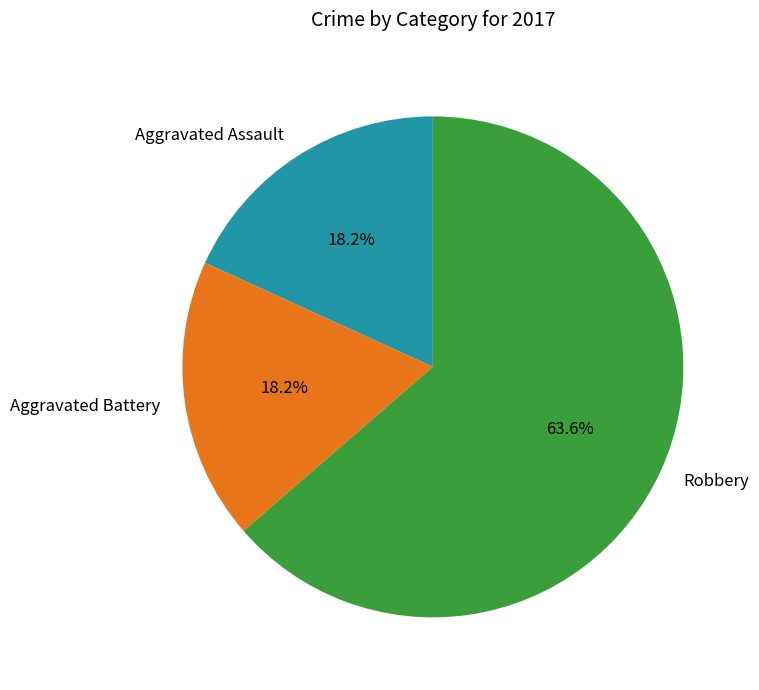

To the nearest percent, what portion does Aggravated Battery represent?

18%